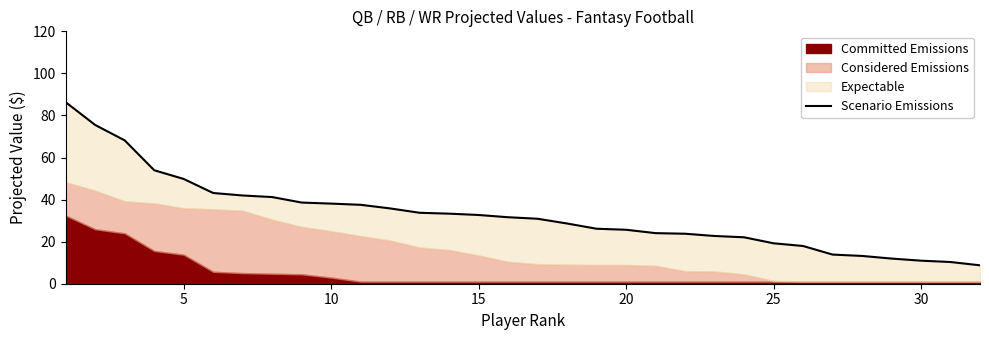

What is the average value?

32.9